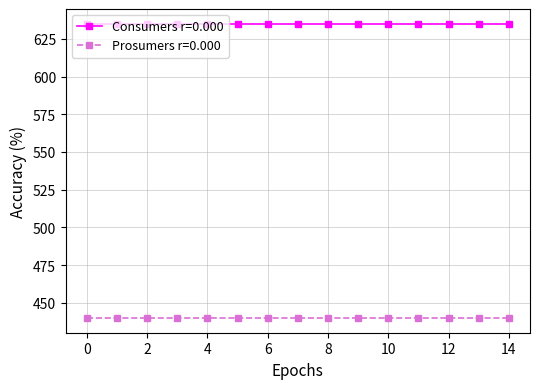

At how many categories does at least one series exceed 615?

15